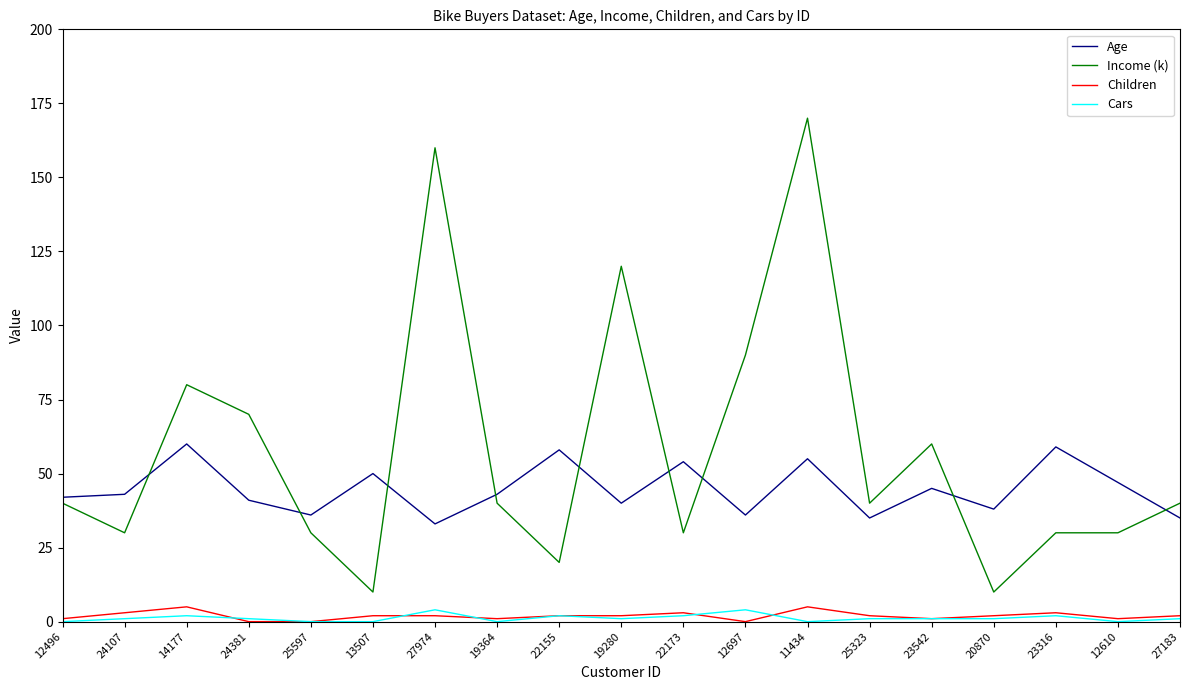

Which series changed the most between 19280 and 11434?

Income (k)